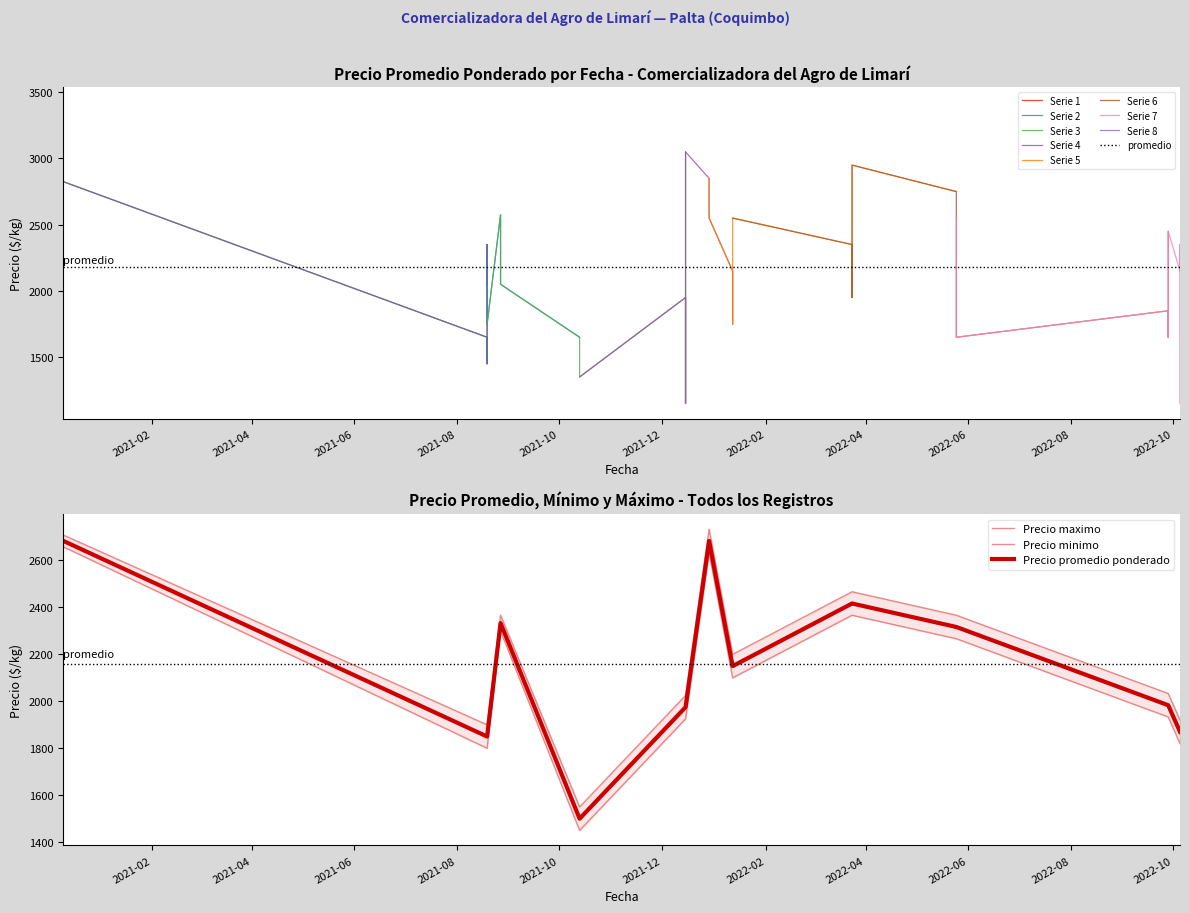

Which series has the largest total across all categories?

Precio maximo